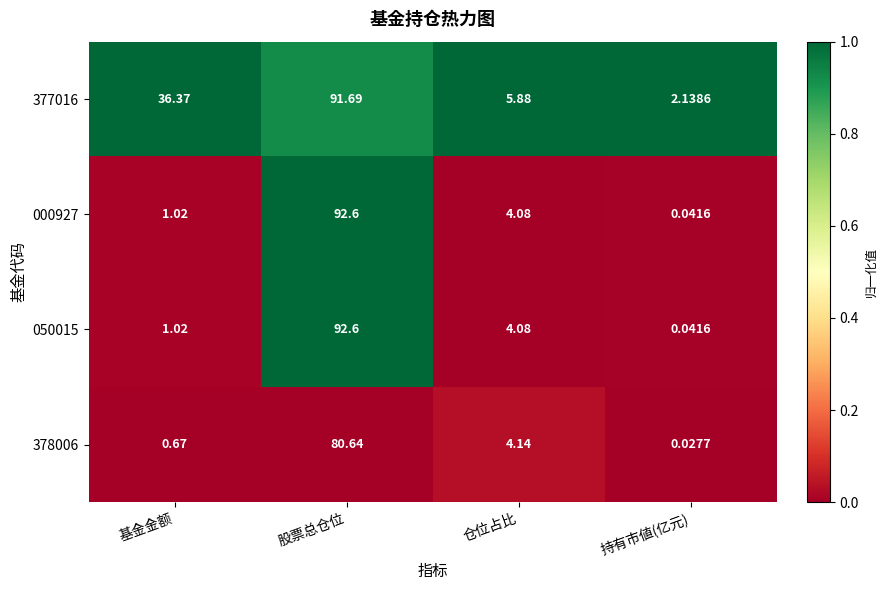

Which label corresponds to the largest value in the chart?

股票总仓位